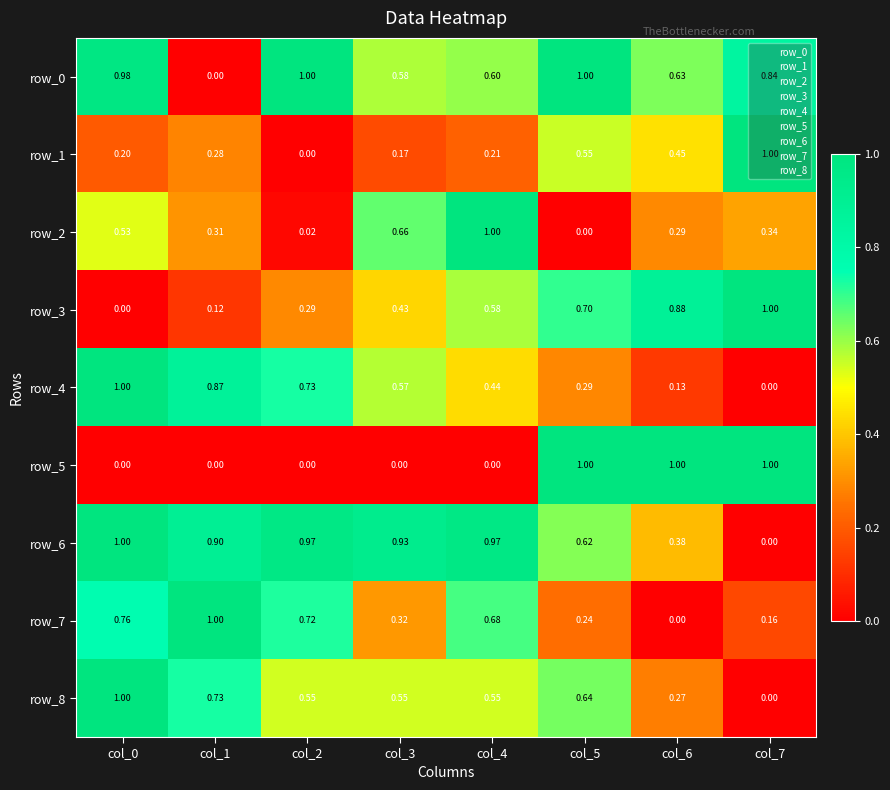

The value of row_0 at col_5 is 1.0. True or false?

True